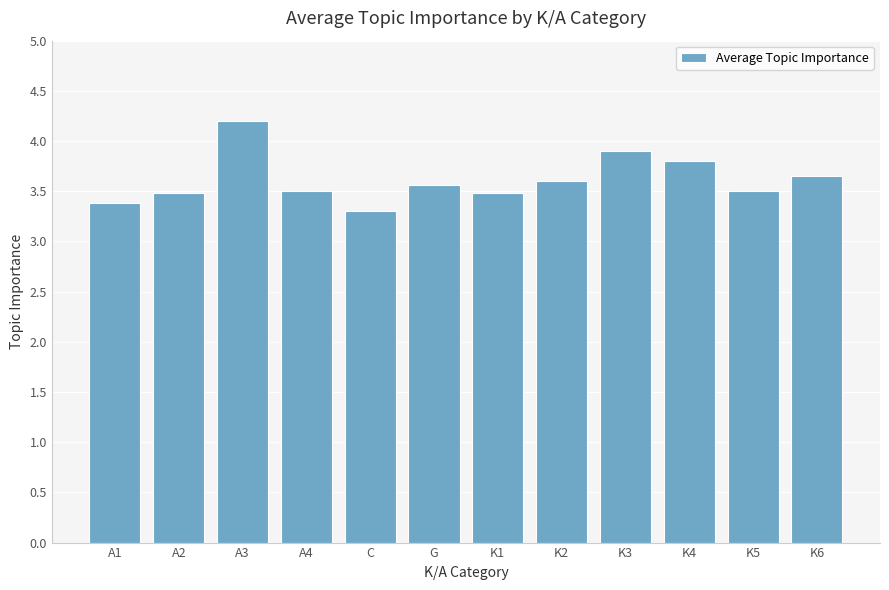

Count the values in the range 3 to 4.

11